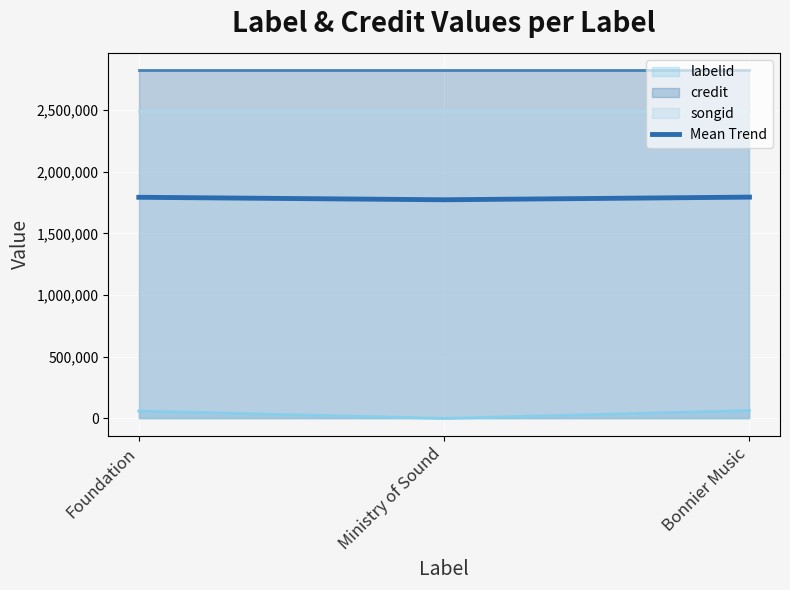

Between Foundation and Ministry of Sound, which is larger?

Foundation